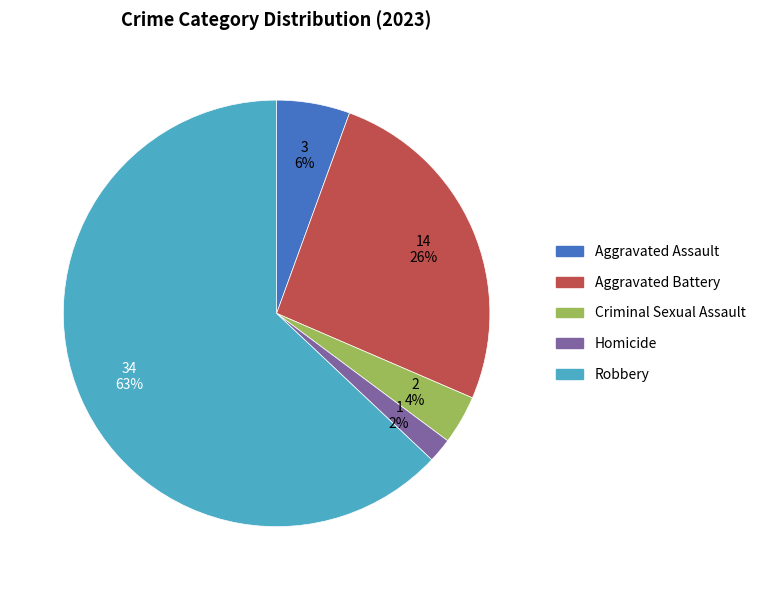

What is the majority slice?

Robbery